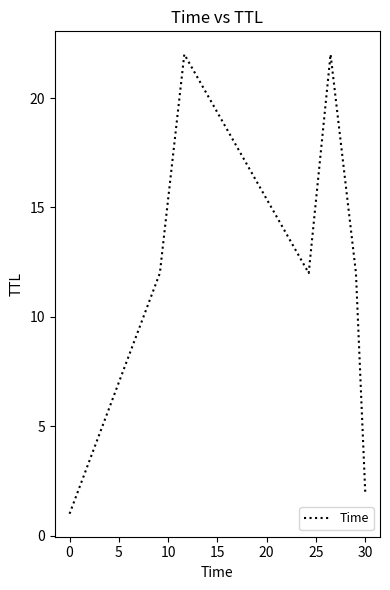

What is the maximum value shown in the chart?

22